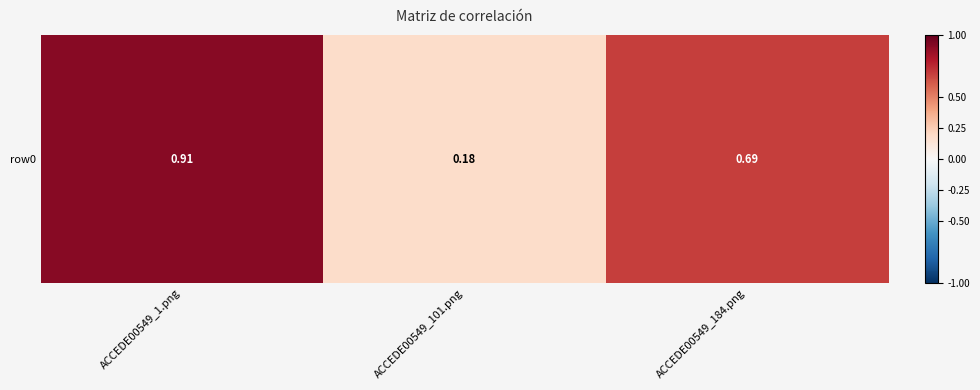

The value at ACCEDE00549_1.png is 1.4. True or false?

False